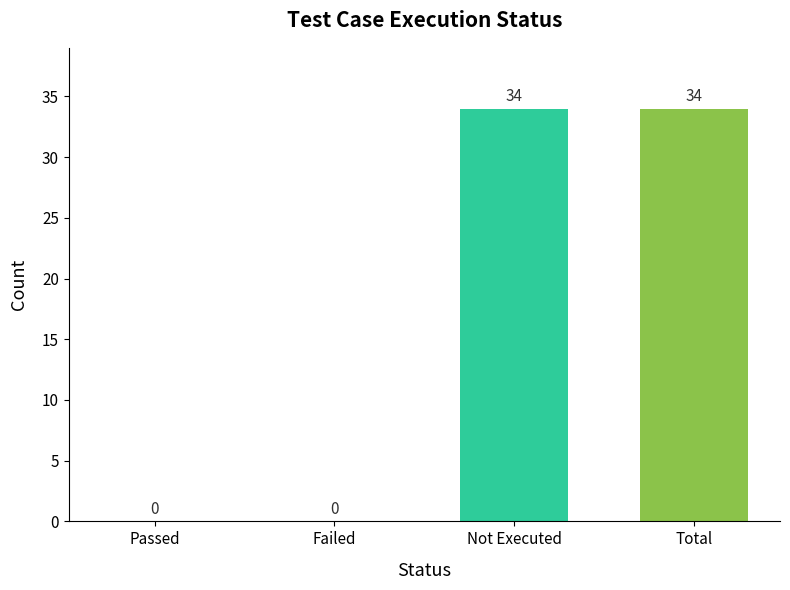

The chart shows a value of 0 at Failed. True or false?

True